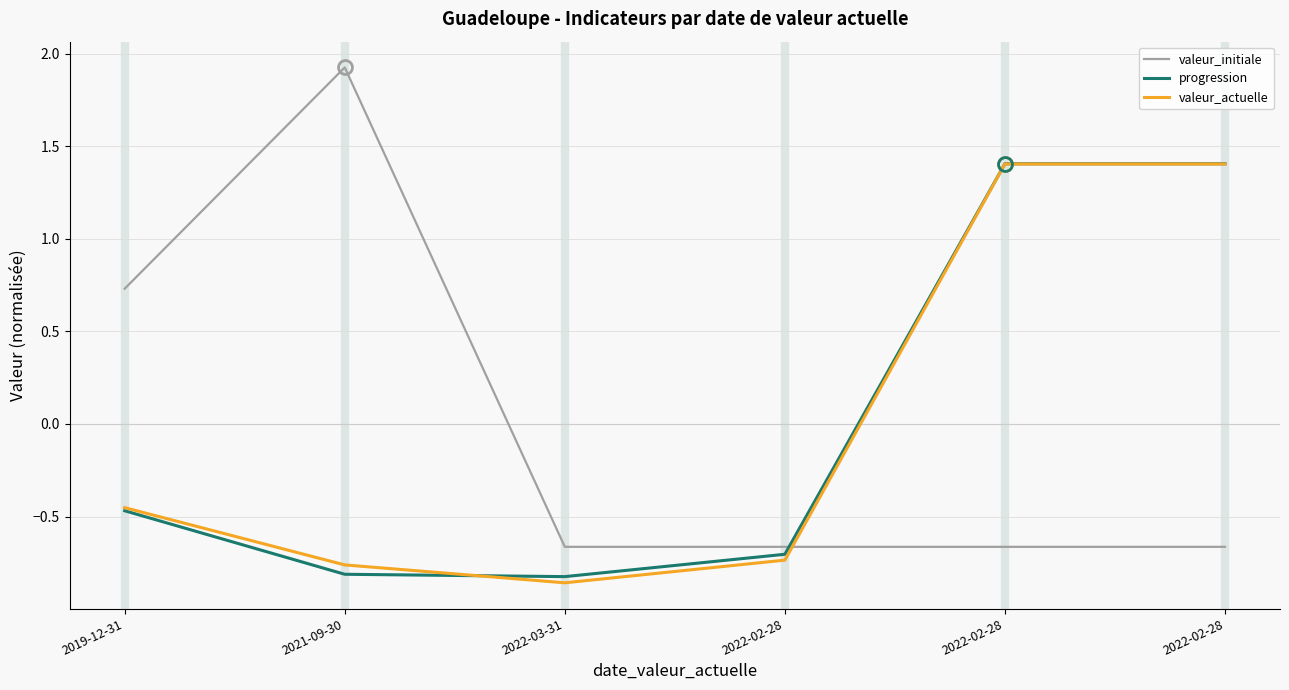

Is it true that progression equals -0.7 at 2022-02-28?

True